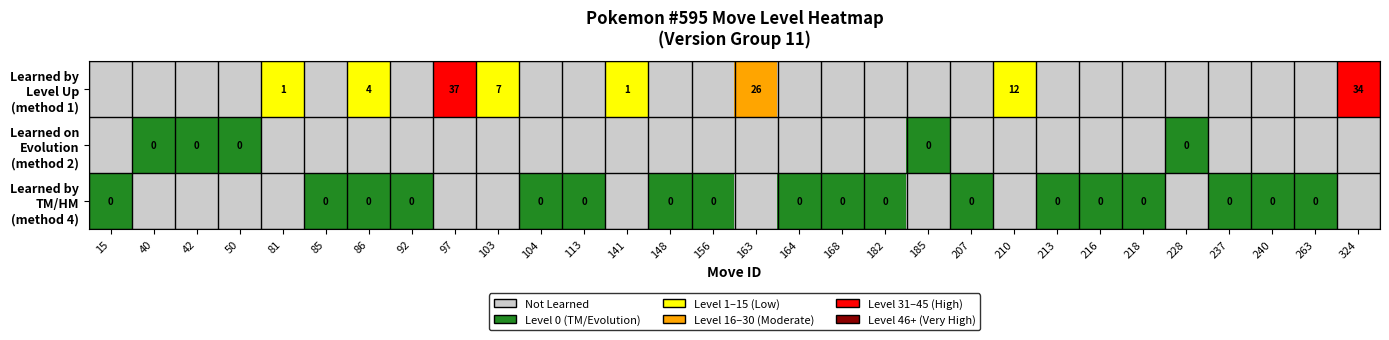

Between 103 and 263, which series saw the biggest shift?

Learned by Level Up (method 1)